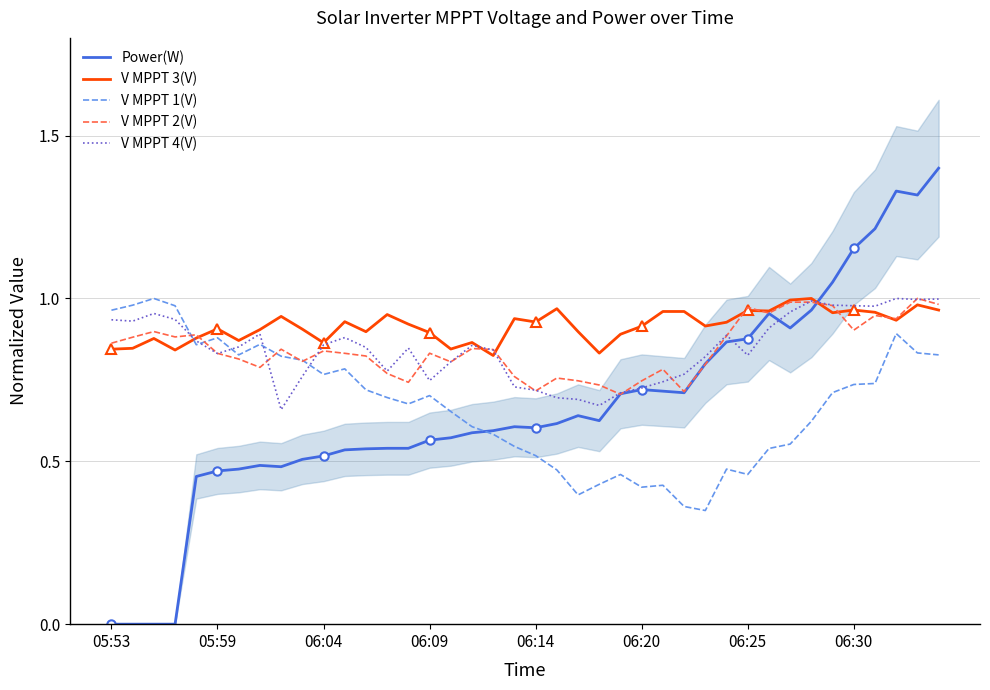

True or false: Power(W) has more than 0 points higher than both neighbors.

True